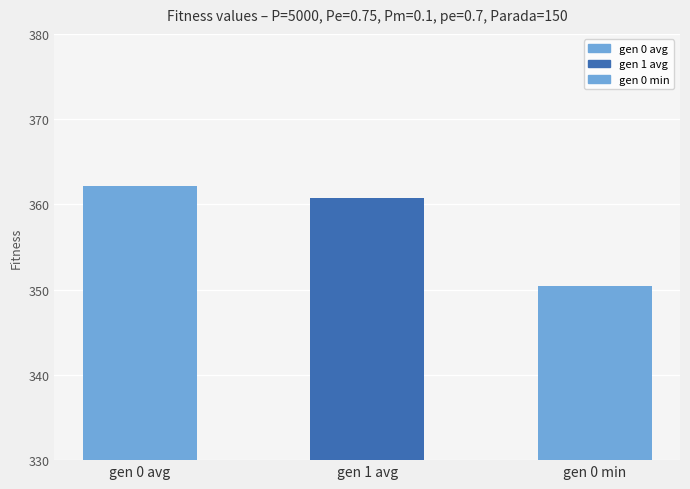

The value at gen 0 min is 350.4. True or false?

True